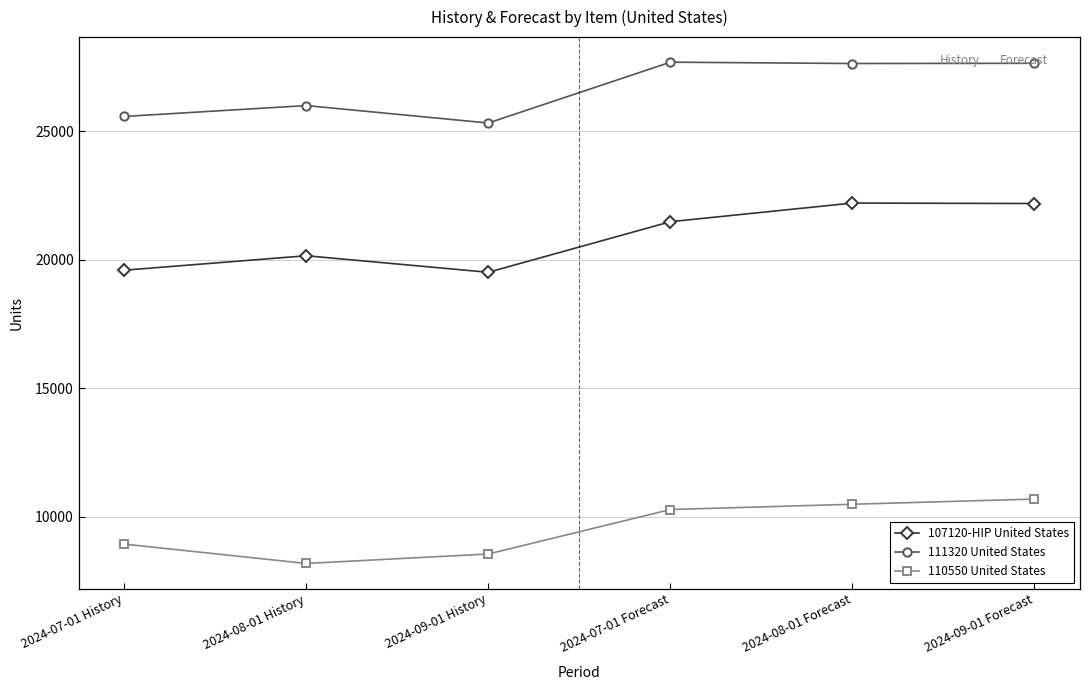

What is the maximum value for 111320 United States?

27683